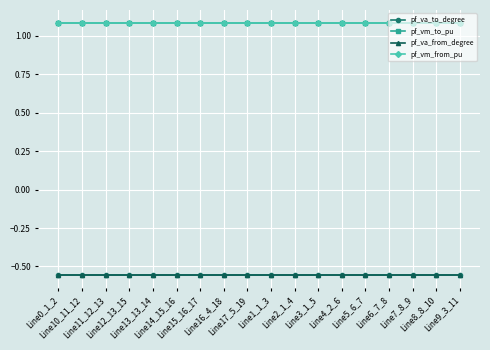

Which series has the largest range (max minus min)?

pf_va_from_degree